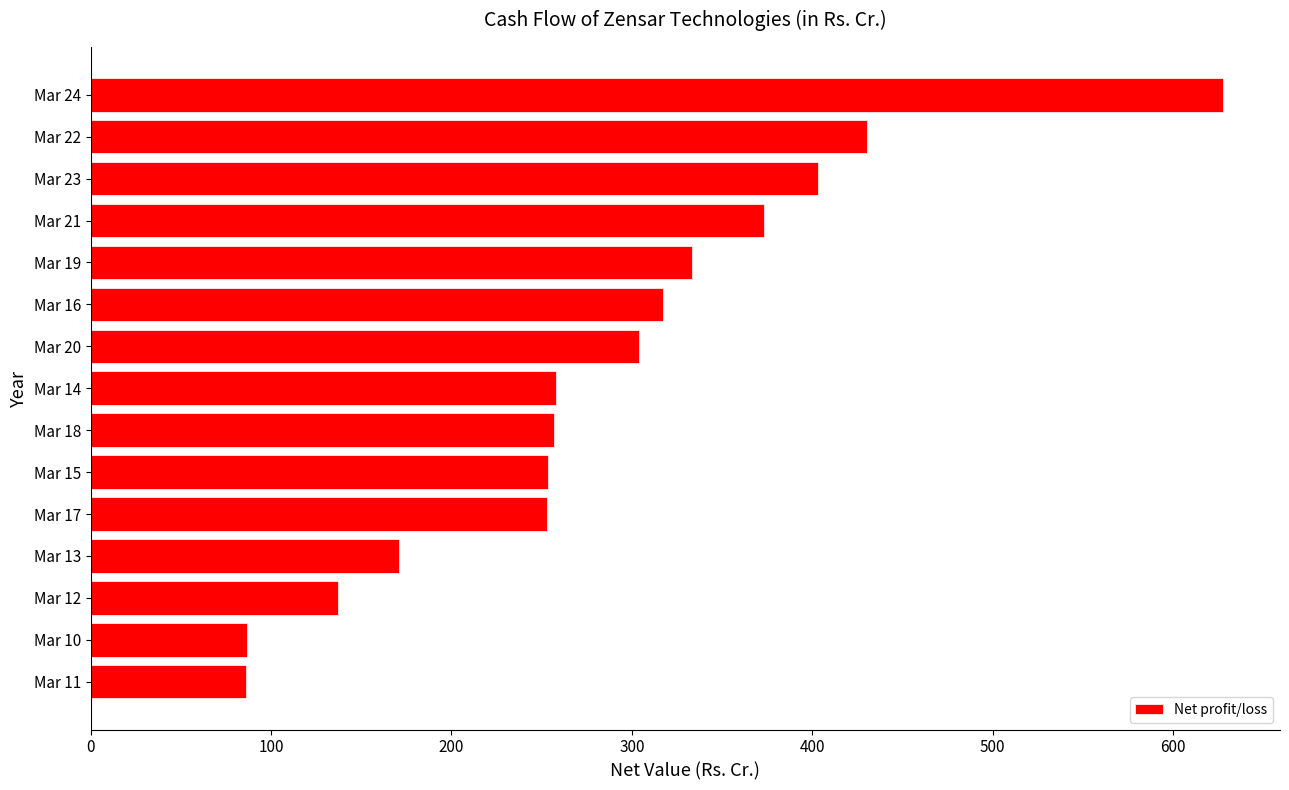

What is the greatest value displayed?

627.9